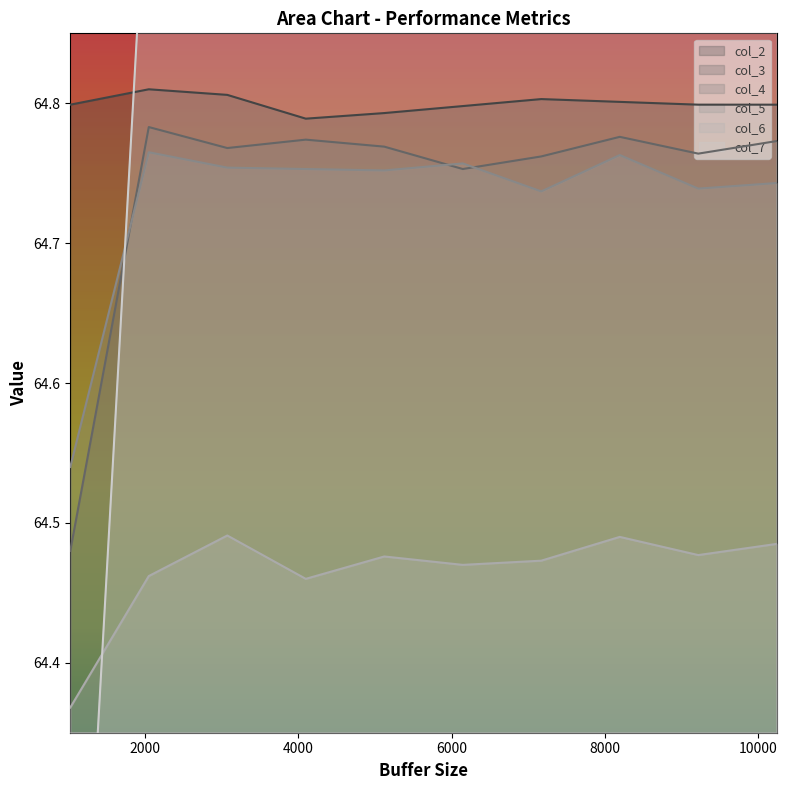

What is the approximate value of col_3 at 4096?

64.8